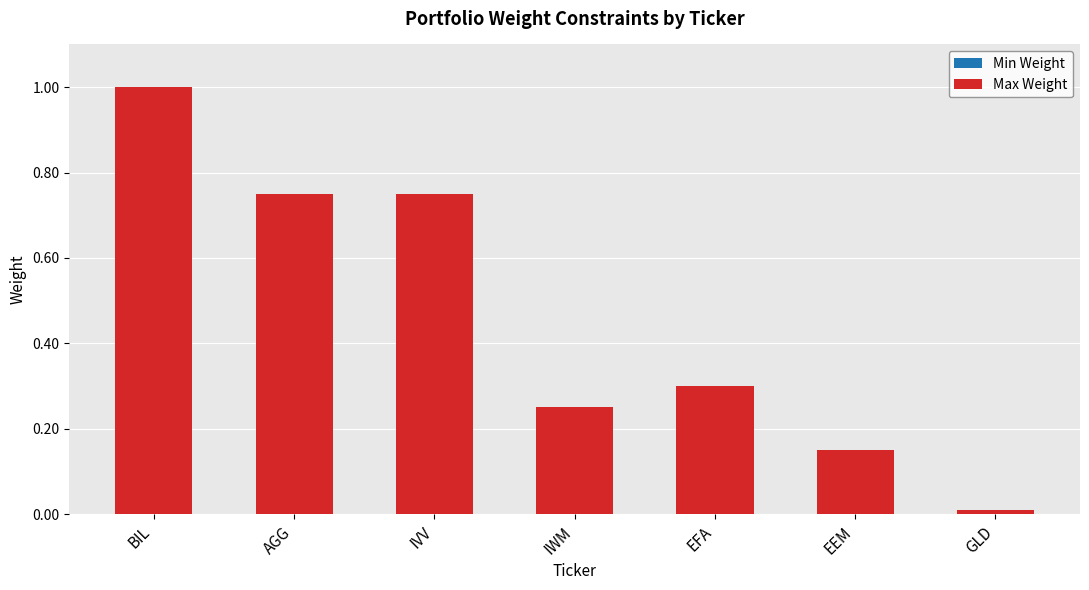

At which category does the chart reach its peak across all series?

BIL